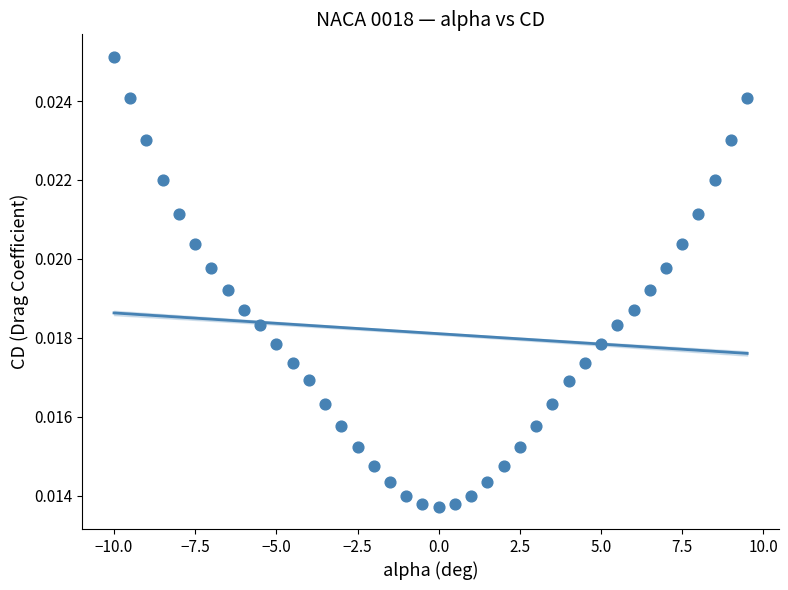

What is the range of X values (max minus min)?

19.5